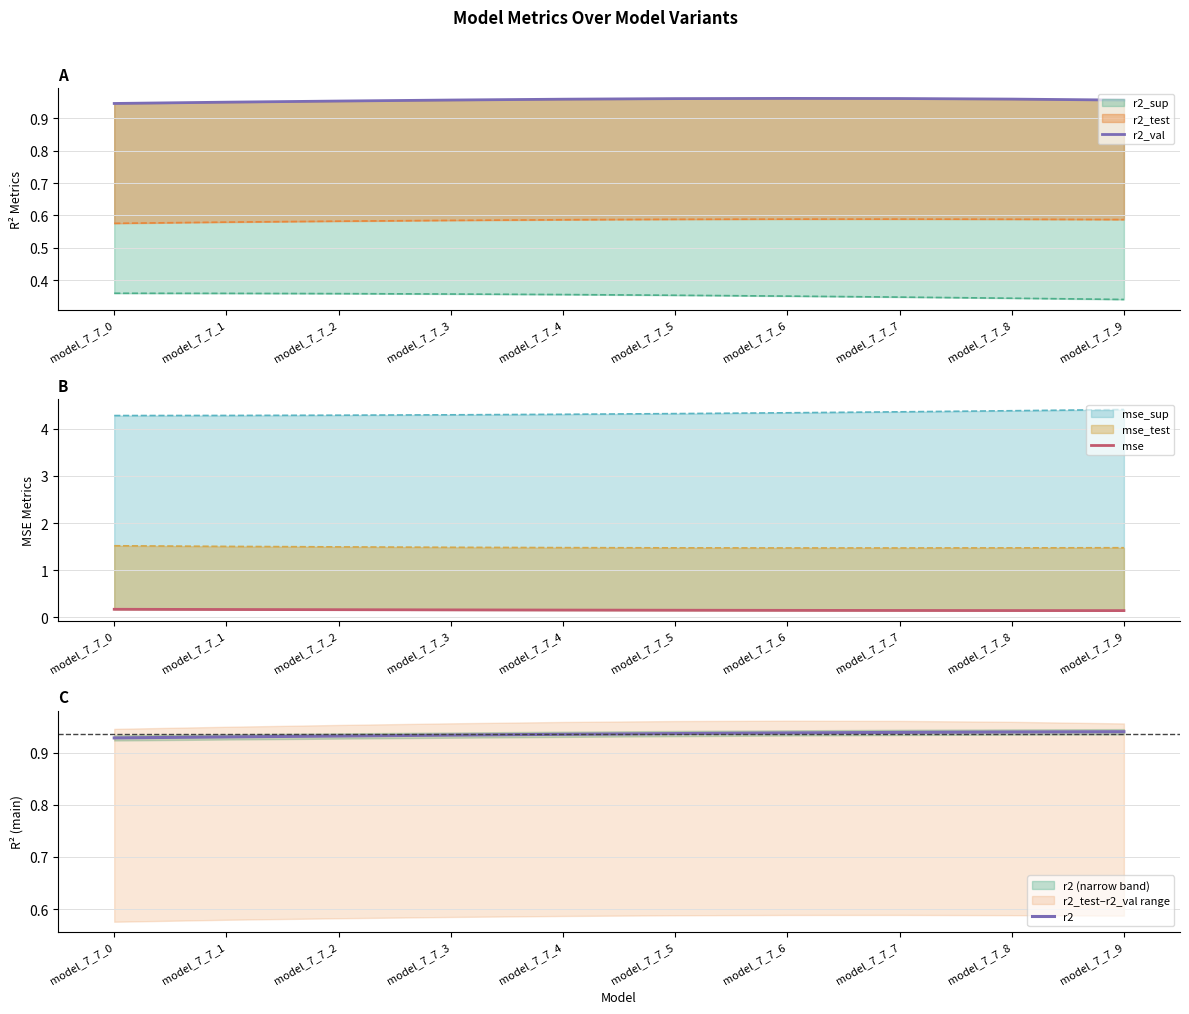

True or false: mse has more than 1 points higher than both neighbors.

False